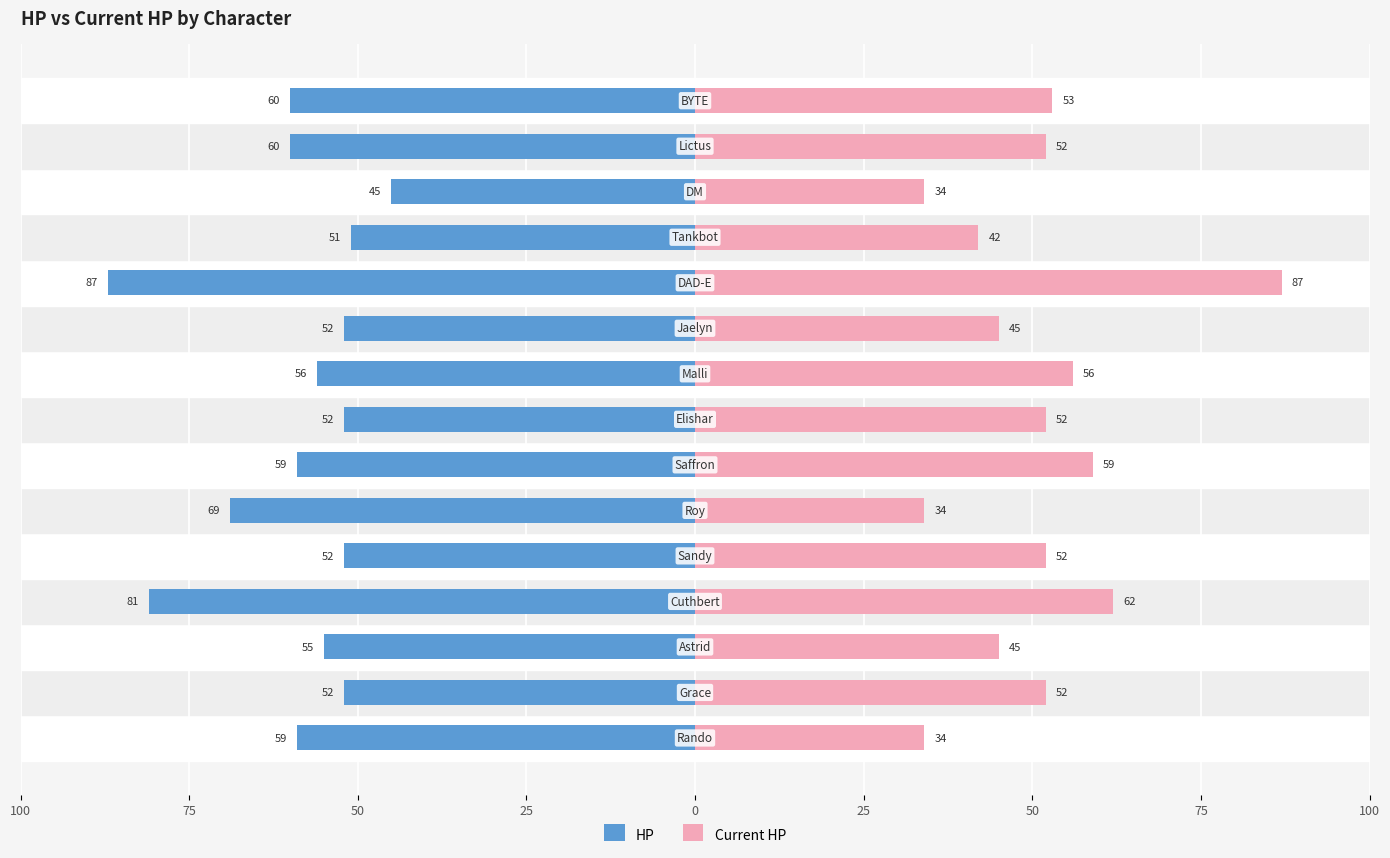

What are all the series names shown in the legend?

HP, Current HP